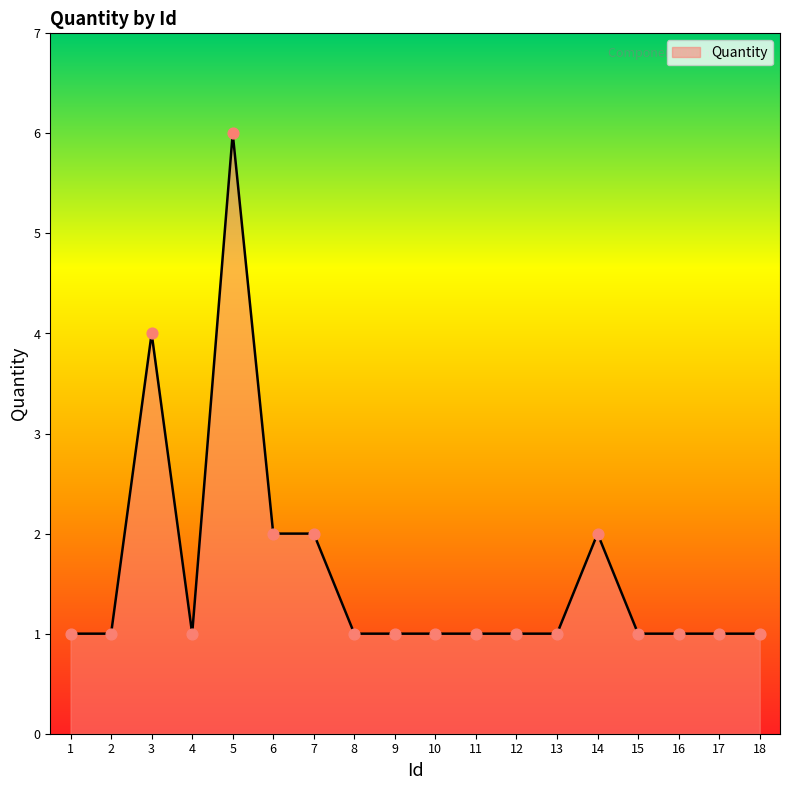

What is the ratio of the value at 2 to the value at 9?

1.0